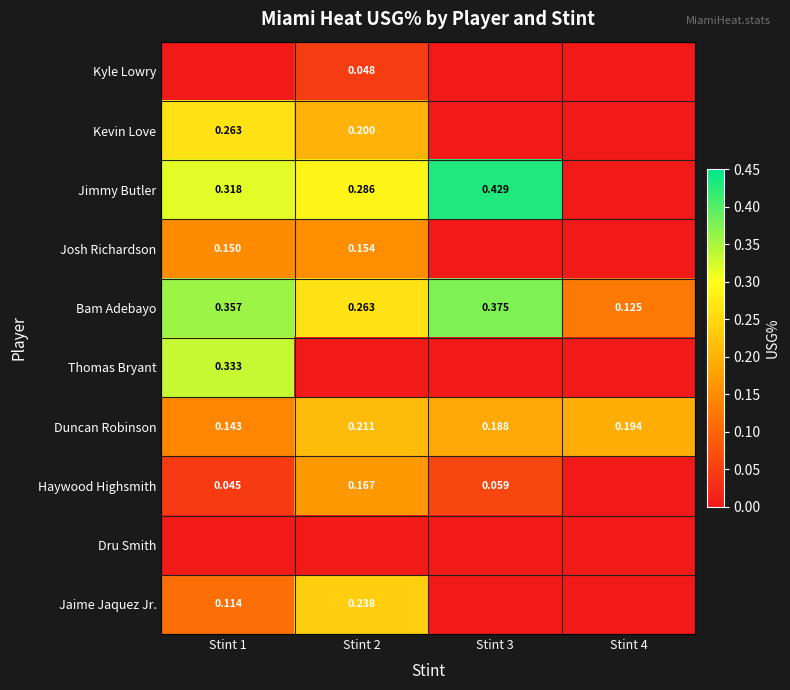

The Jaime Jaquez Jr. series shows 0.0 at Stint 1. True or false?

False